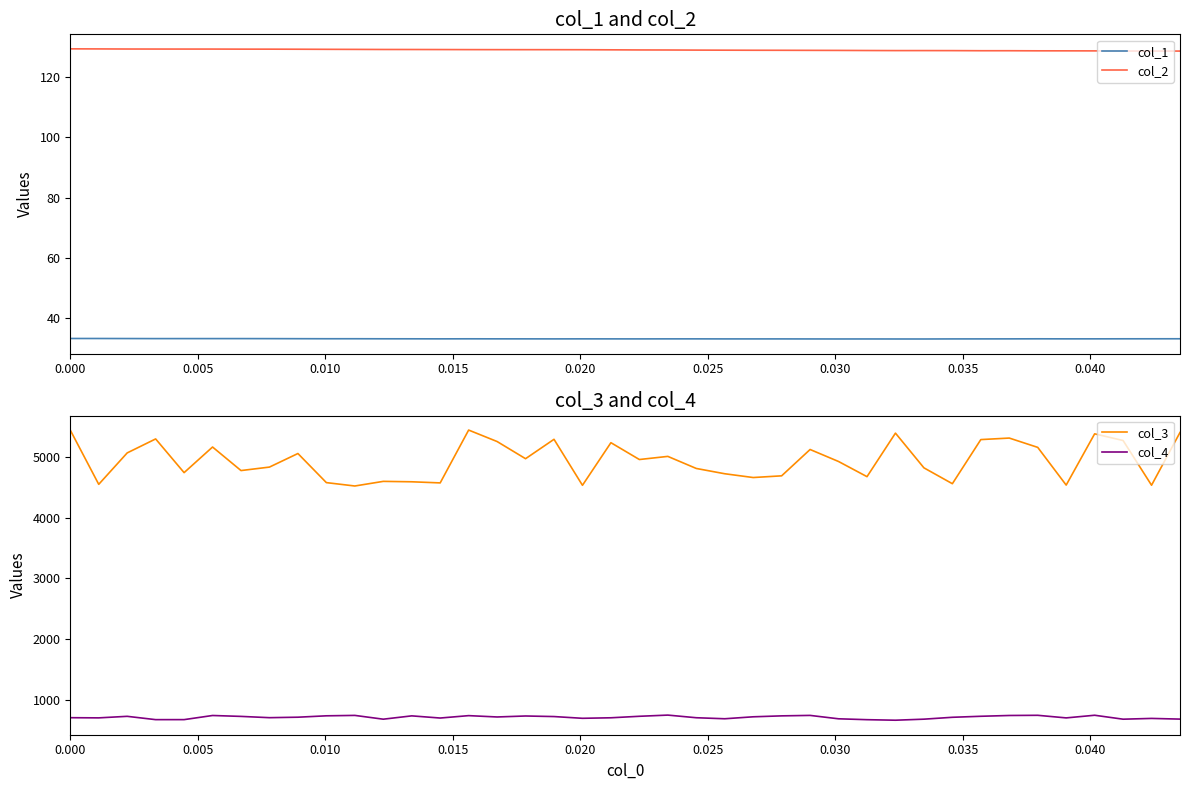

True or false: col_1 and col_2 cross at least once.

False